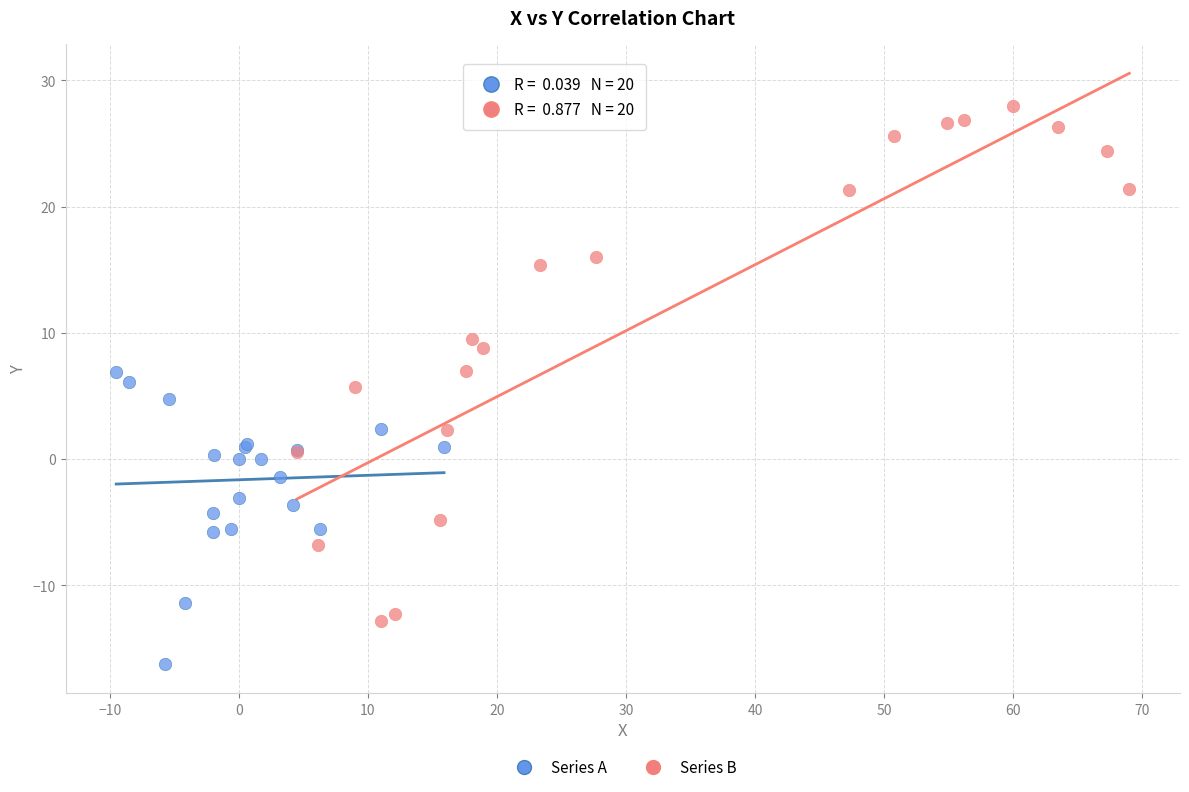

Which series reaches the minimum Y coordinate?

Series A